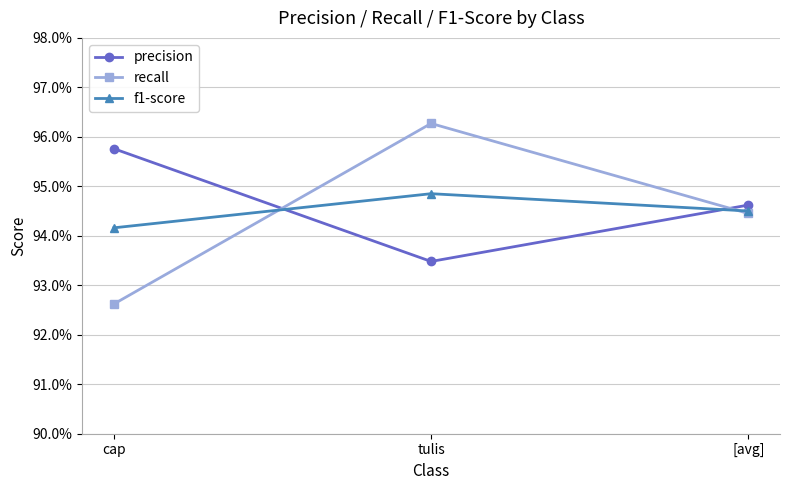

Which series has the widest spread of values?

recall